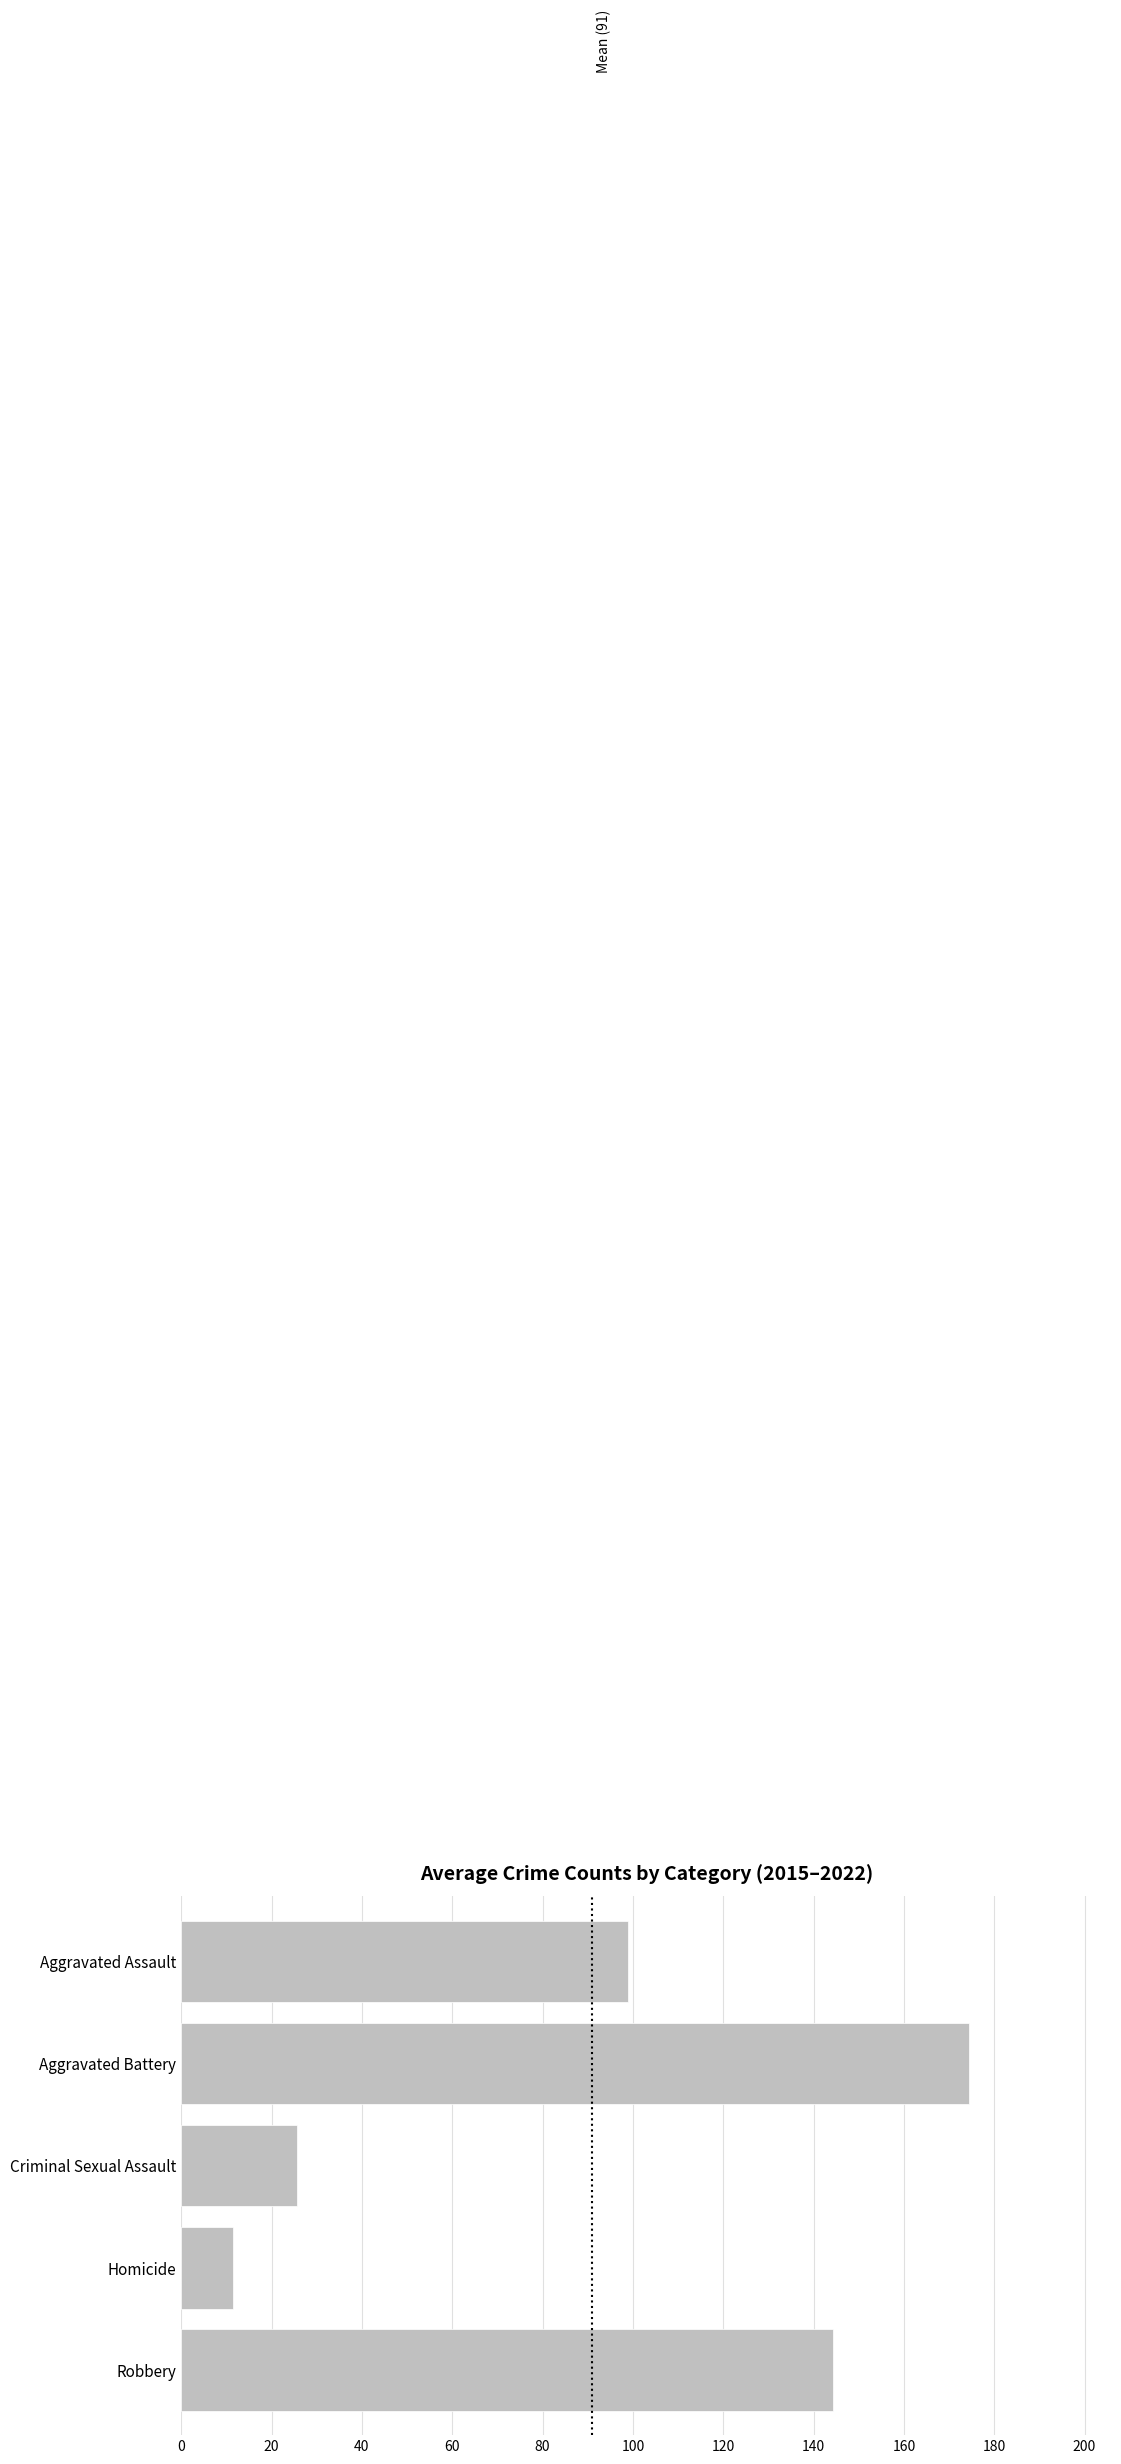

Approximately how many times larger is the value at Aggravated Assault compared to Homicide?

8.6